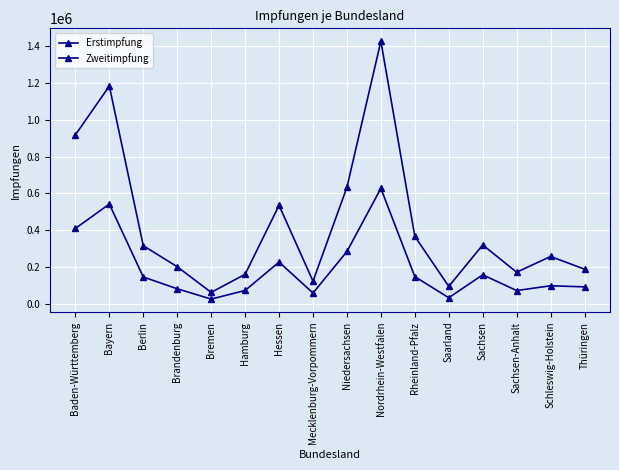

Reading left to right, list all the values displayed in this chart.

Erstimpfung: Baden-Württemberg=917558	Bayern=1182269	Berlin=316985	Brandenburg=202941	Bremen=63921	Hamburg=161839	Hessen=535743	Mecklenburg-Vorpommern=124477	Niedersachsen=633992	Nordrhein-Westfalen=1425136	Rheinland-Pfalz=367441	Saarland=96259	Sachsen=321033	Sachsen-Anhalt=173177	Schleswig-Holstein=258500	Thüringen=189590
Zweitimpfung: Baden-Württemberg=410263	Bayern=542721	Berlin=147256	Brandenburg=83360	Bremen=27539	Hamburg=74137	Hessen=228181	Mecklenburg-Vorpommern=60264	Niedersachsen=285519	Nordrhein-Westfalen=627542	Rheinland-Pfalz=149136	Saarland=34797	Sachsen=159101	Sachsen-Anhalt=73774	Schleswig-Holstein=99757	Thüringen=93747